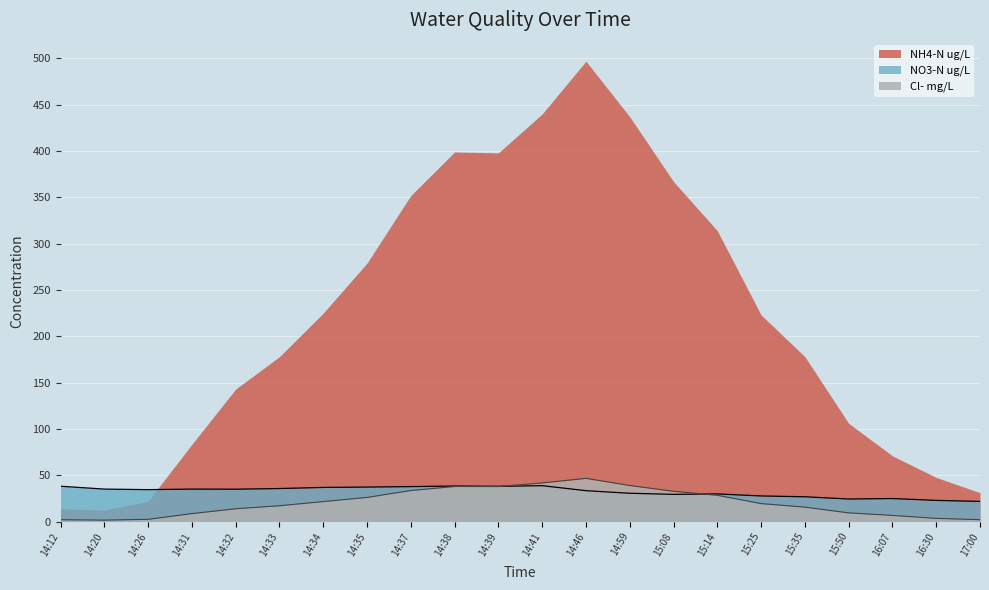

Where does the Cl- mg/L series first go above 19?

14:34